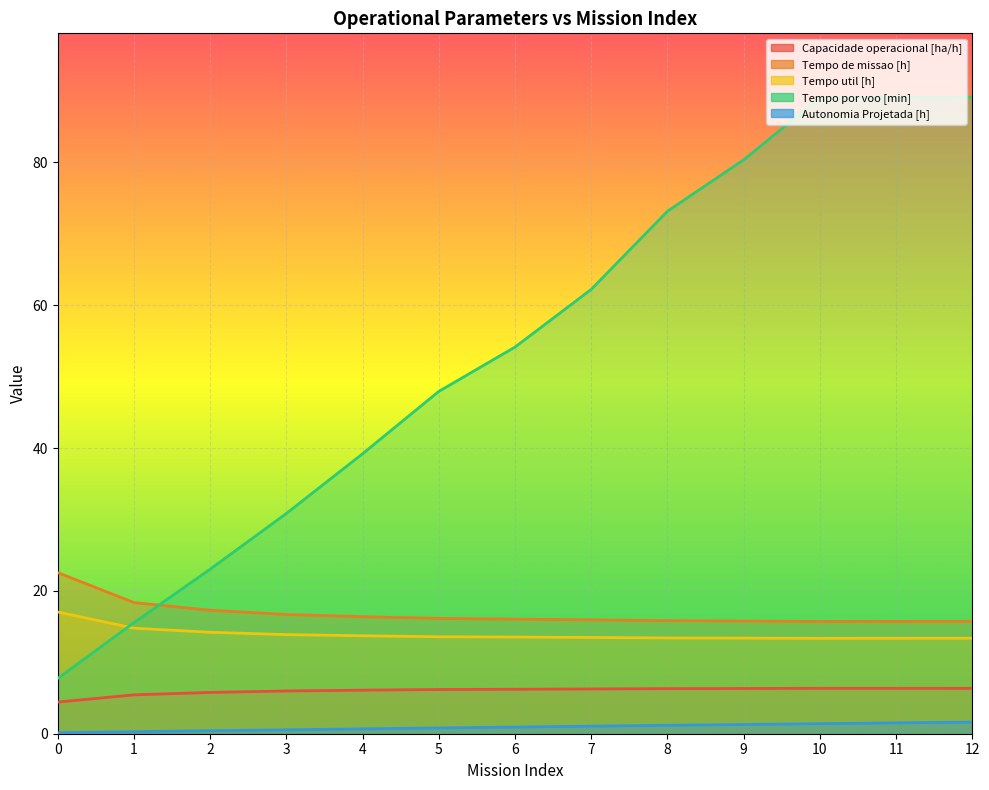

Reading left to right, list all the values displayed in this chart.

Capacidade operacional [ha/h]: 0=4.4	1=5.4	2=5.8	3=6.0	4=6.1	5=6.2	6=6.2	7=6.3	8=6.3	9=6.3	10=6.4	11=6.4	12=6.4
Tempo de missao [h]: 0=22.6	1=18.4	2=17.3	3=16.7	4=16.4	5=16.1	6=16.1	7=15.9	8=15.8	9=15.8	10=15.7	11=15.7	12=15.7
Tempo util [h]: 0=17.1	1=14.8	2=14.2	3=13.9	4=13.7	5=13.6	6=13.5	7=13.5	8=13.4	9=13.4	10=13.4	11=13.4	12=13.4
Tempo por voo [min]: 0=7.8	1=15.6	2=23.1	3=30.9	4=39.2	5=47.9	6=54.1	7=62.2	8=73.2	9=80.4	10=89.1	11=89.1	12=89.2
Autonomia Projetada [h]: 0=0.1	1=0.3	2=0.4	3=0.6	4=0.7	5=0.8	6=0.9	7=1.1	8=1.2	9=1.3	10=1.4	11=1.5	12=1.6